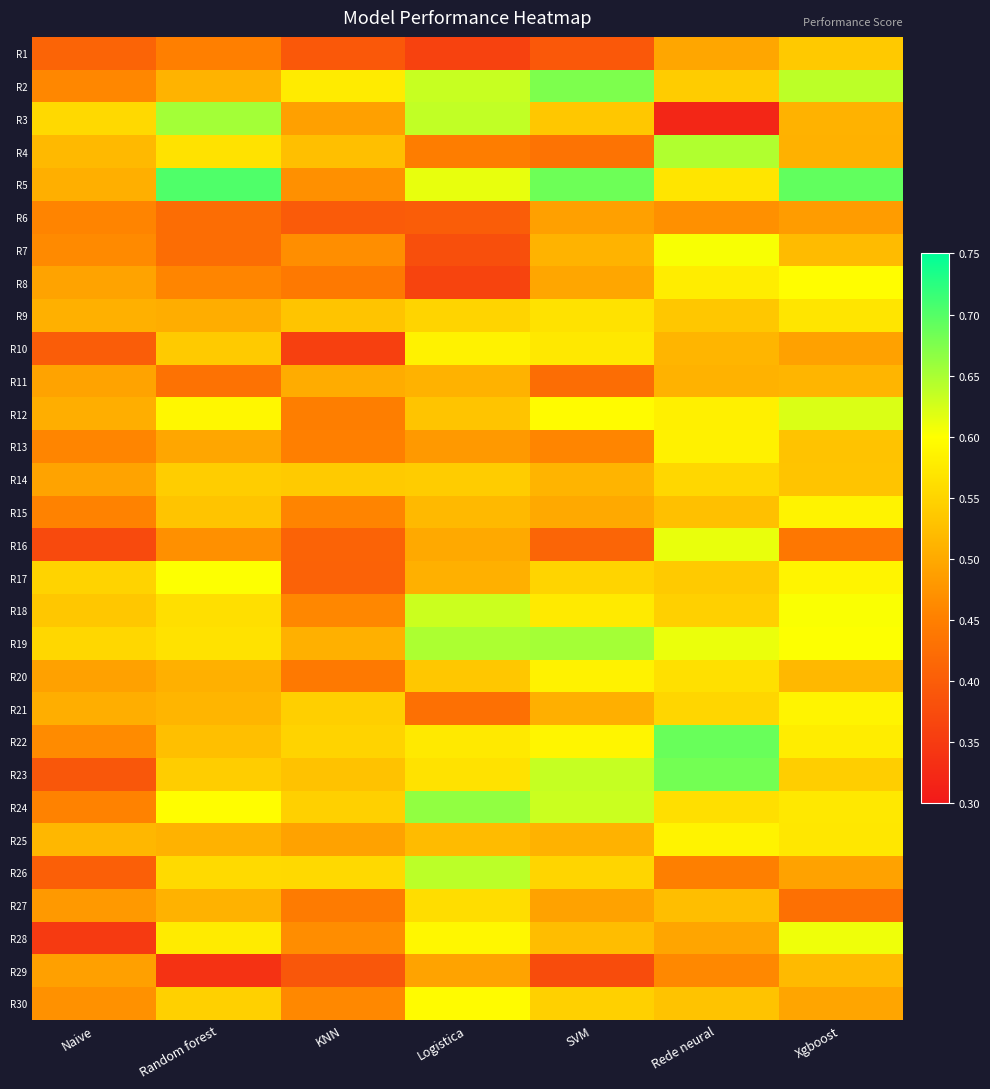

What is the difference between the highest and lowest values at Rede neural?

0.4